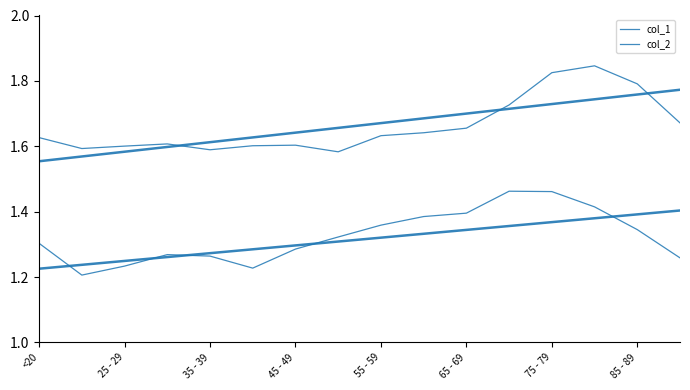

Read the col_1 value at 12.

1.5